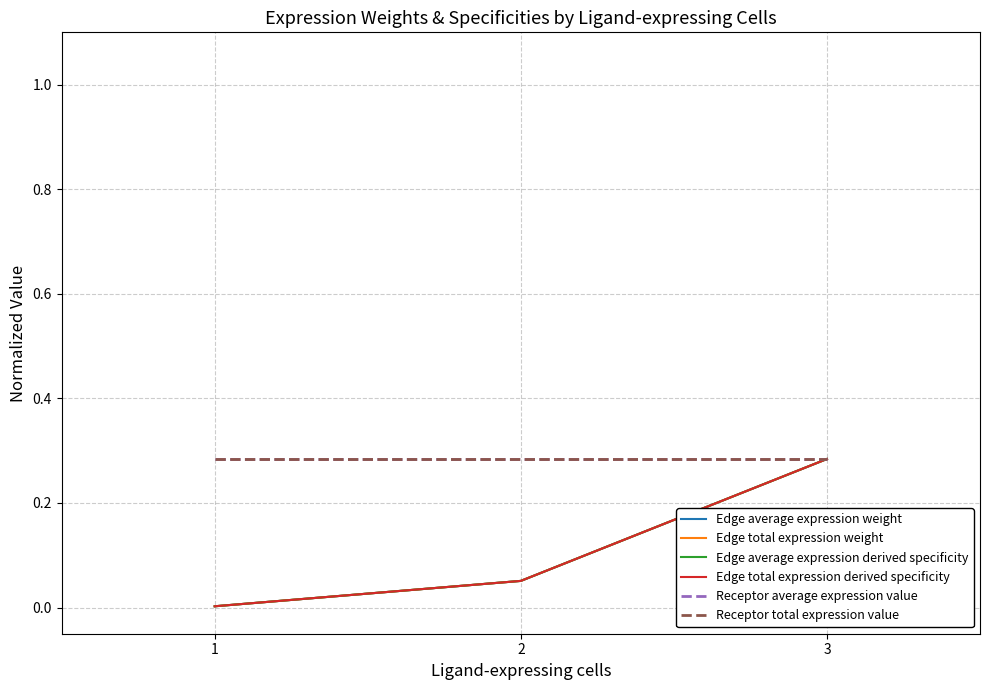

Does the chart have visible grid lines?

Yes